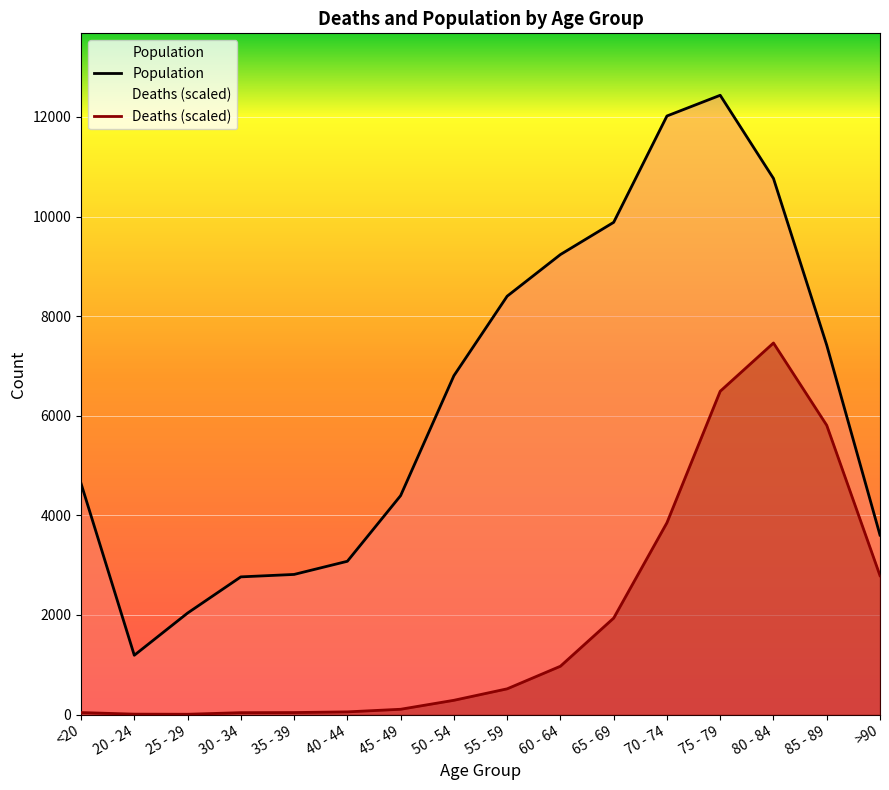

How many values in the Deaths (scaled) series exceed 517?

8